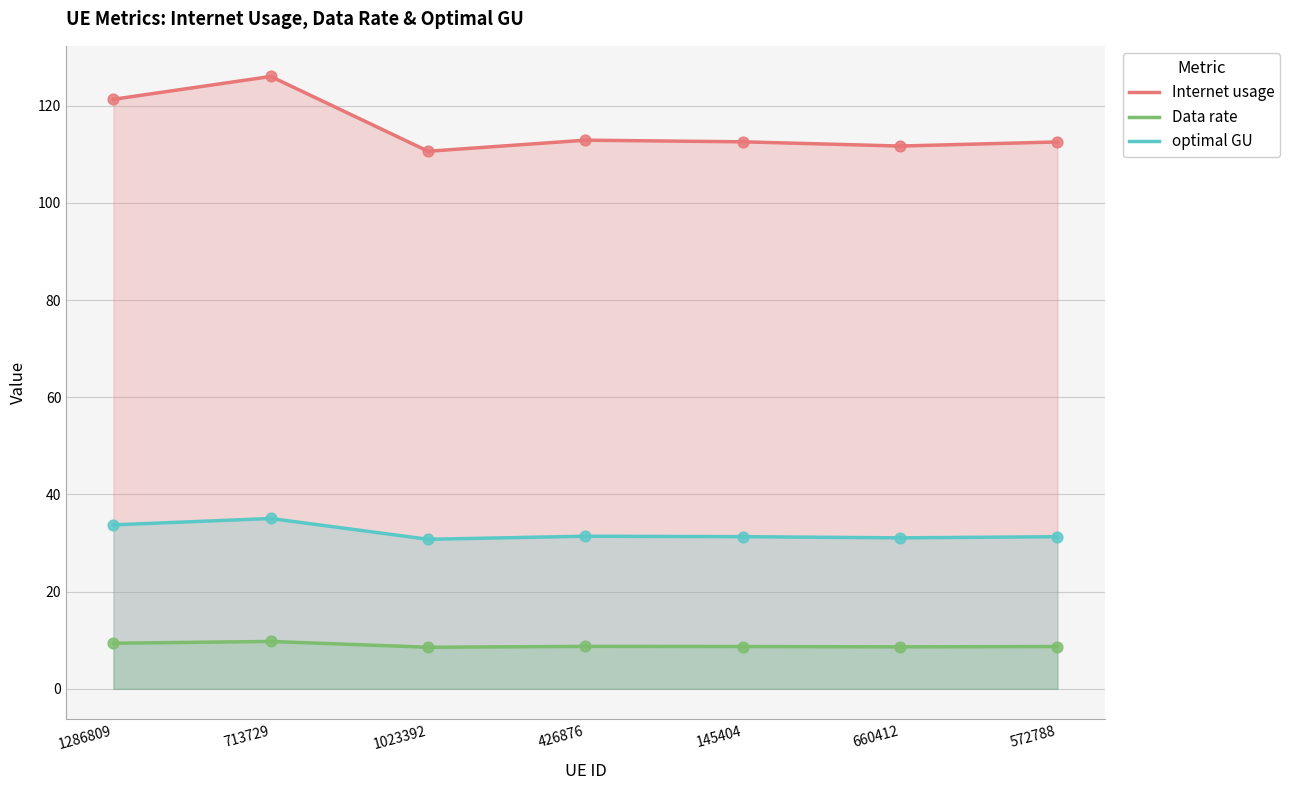

Which series has the largest total across all categories?

Internet usage